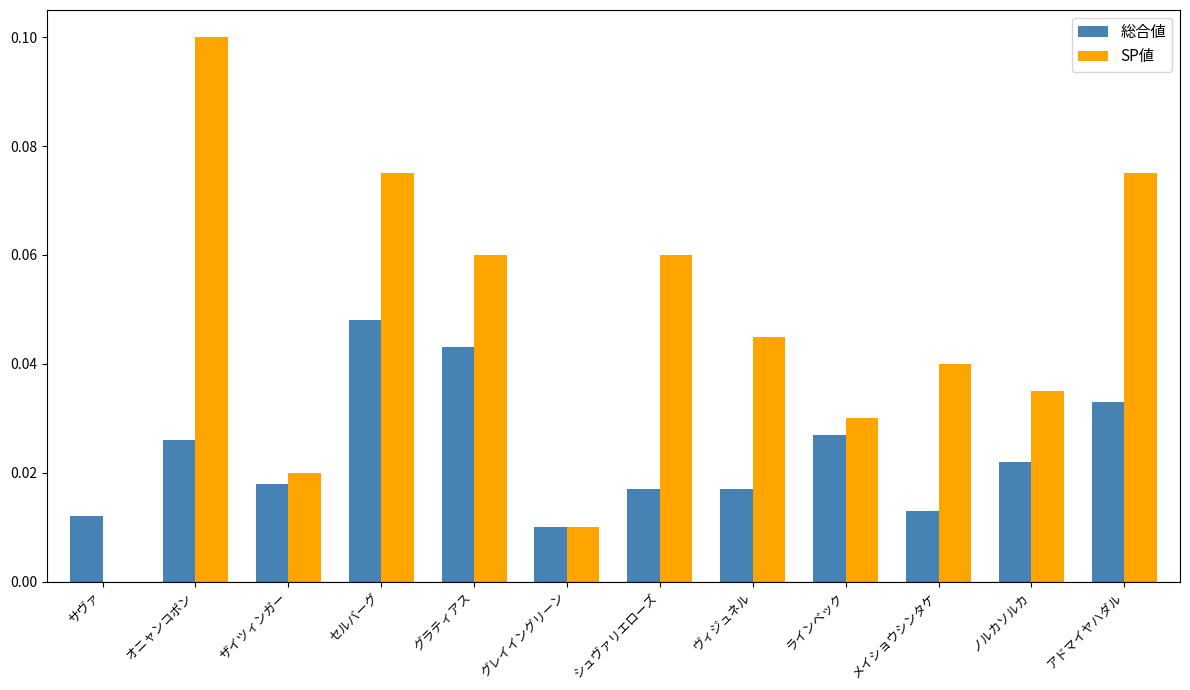

The 総合値 series shows 0.0 at セルバーグ. True or false?

True